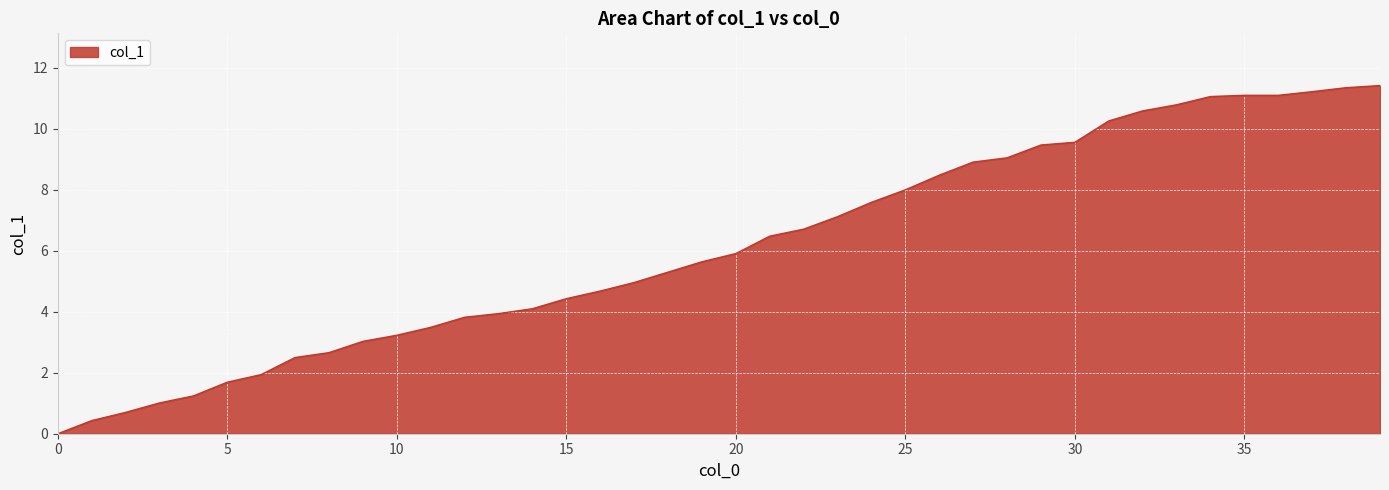

What is the greatest value displayed?

11.4